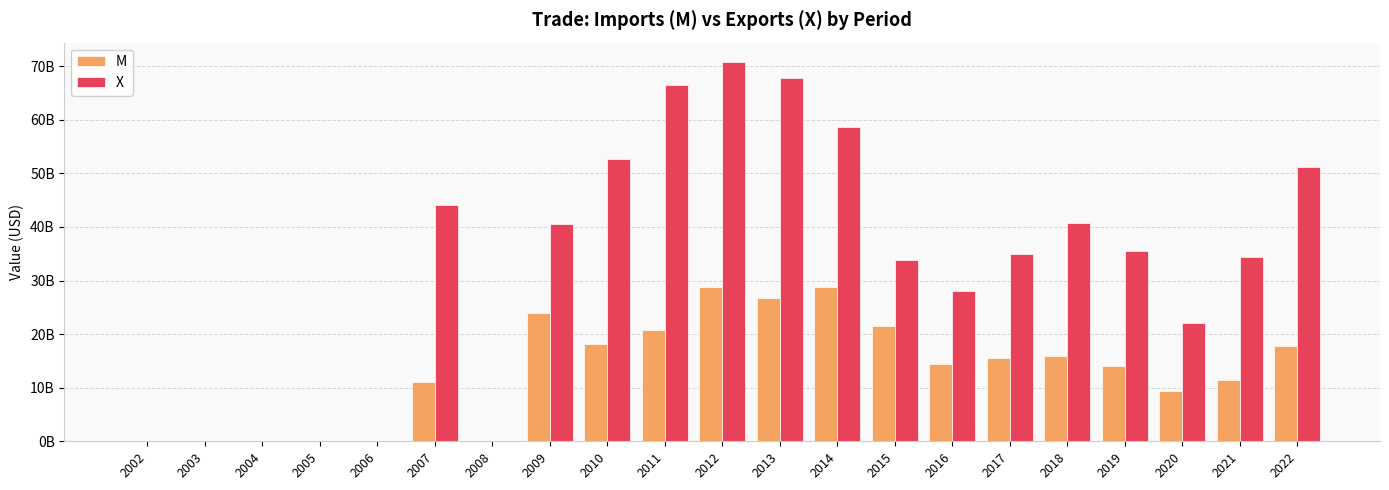

Between 2002 and 2008, which is larger?

2002